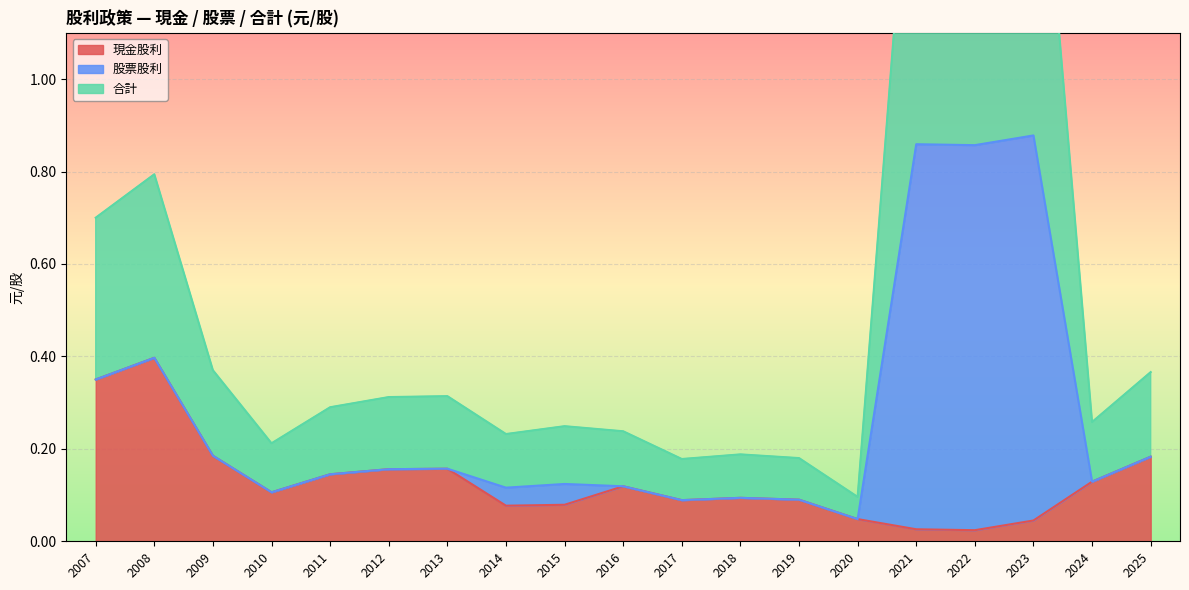

What is the average value of the 現金股利 series?

0.1